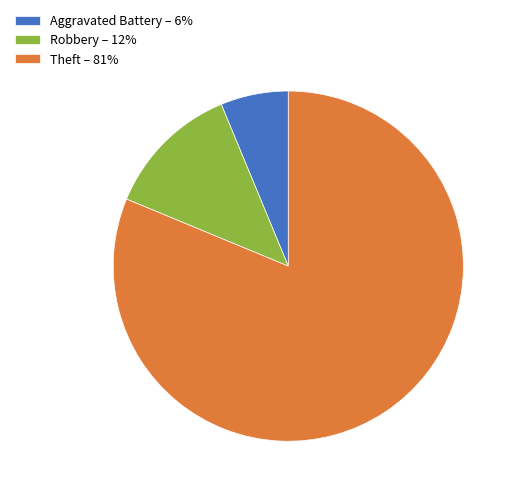

What is the ratio of the value at Aggravated Battery to the value at Robbery?

0.5